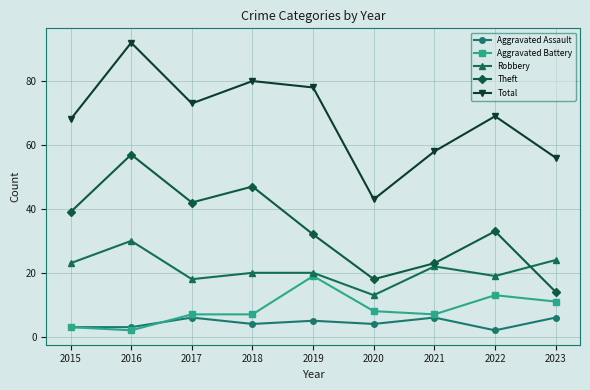

What is the difference between the second highest and minimum values in the Theft series?

33